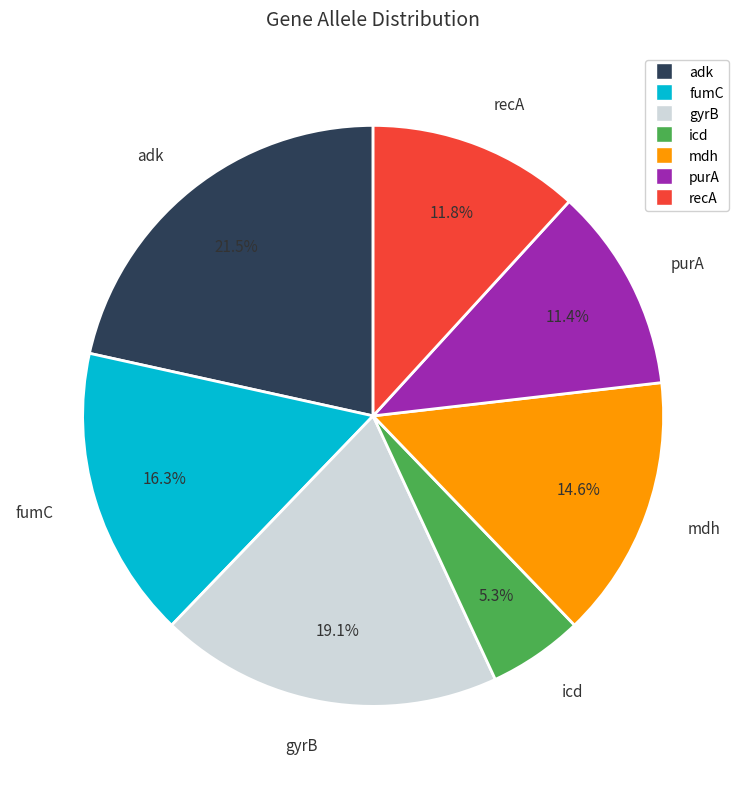

To the nearest percent, what is the average slice percentage?

14%